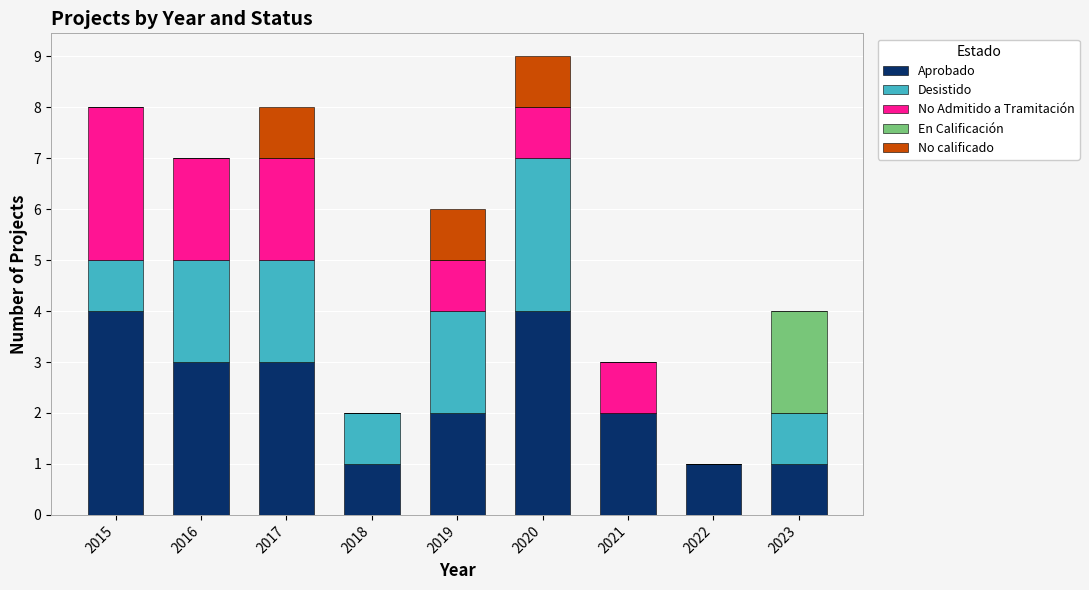

What is the sum of the Aprobado values at 2021 and 2015?

6